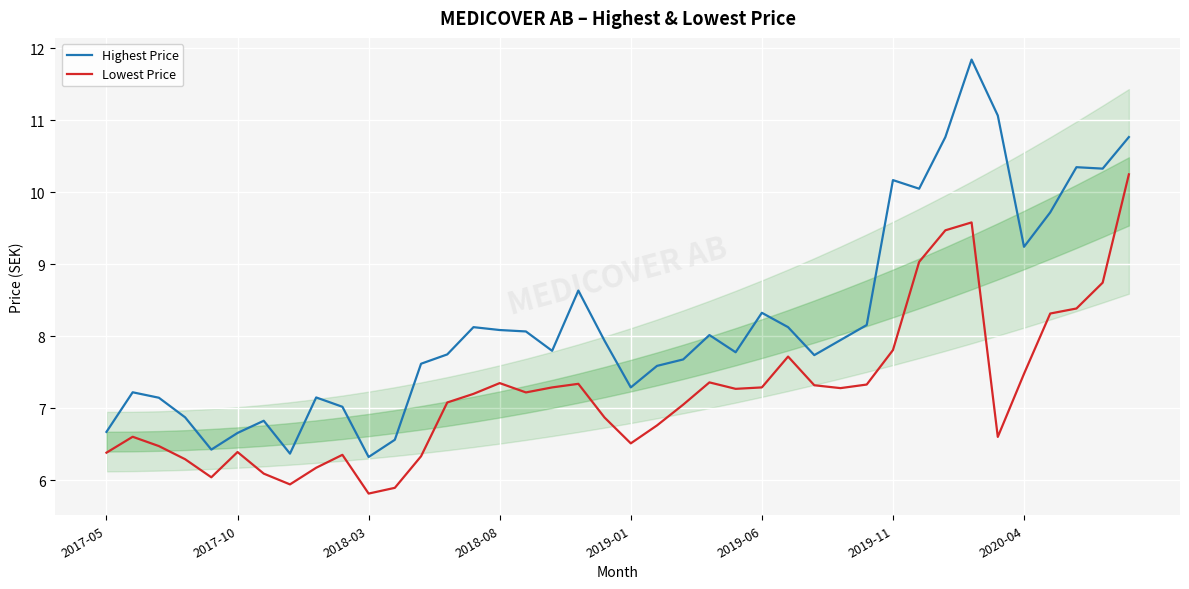

Read the Highest Price value at 16.

8.1